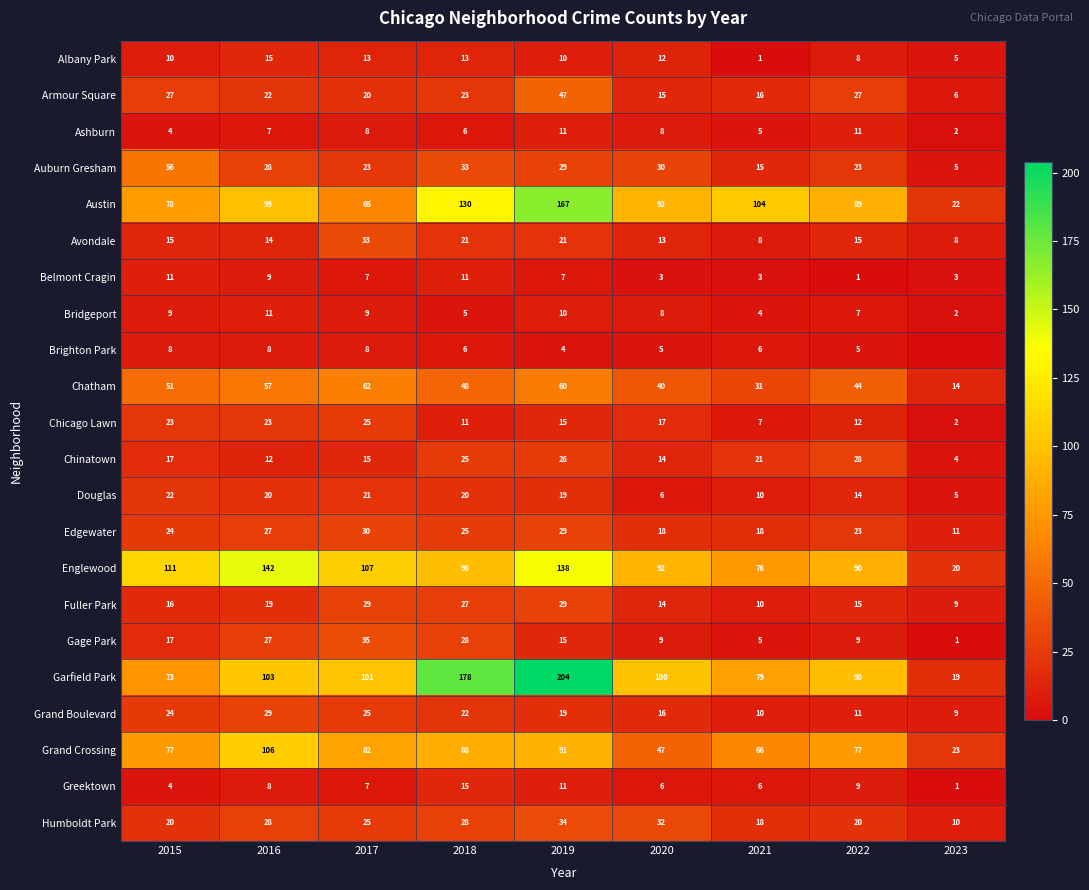

Rank the categories by Grand Boulevard value from lowest to highest.

2023, 2021, 2022, 2020, 2019, 2018, 2015, 2017, 2016